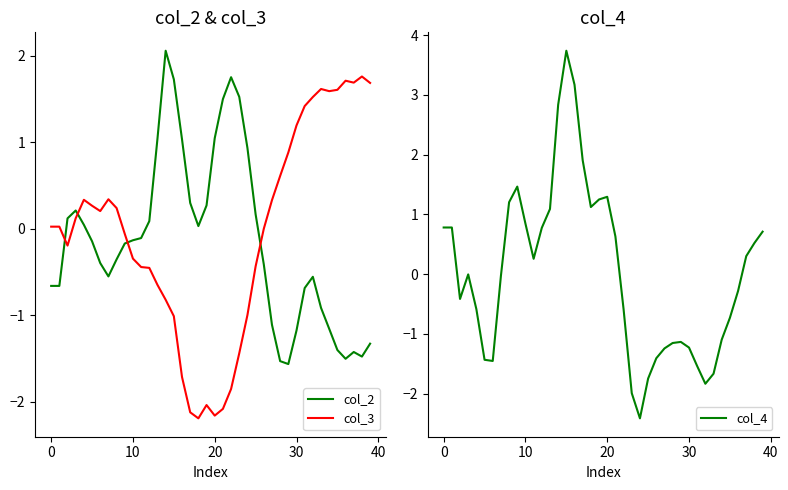

What is the difference between the col_3 values at 39 and 25?

2.1